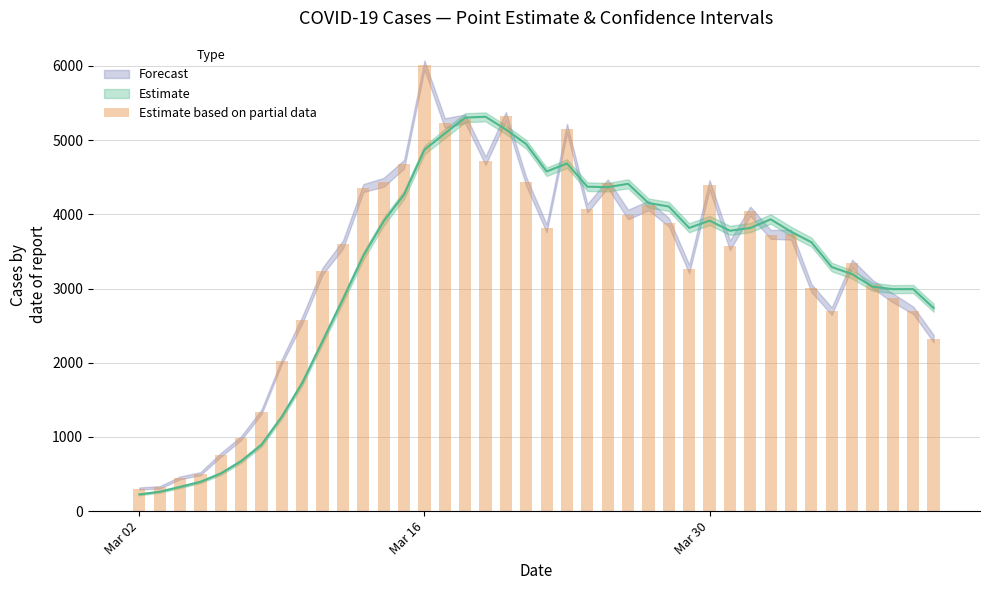

Which label corresponds to the smallest value in the chart?

Mar 02